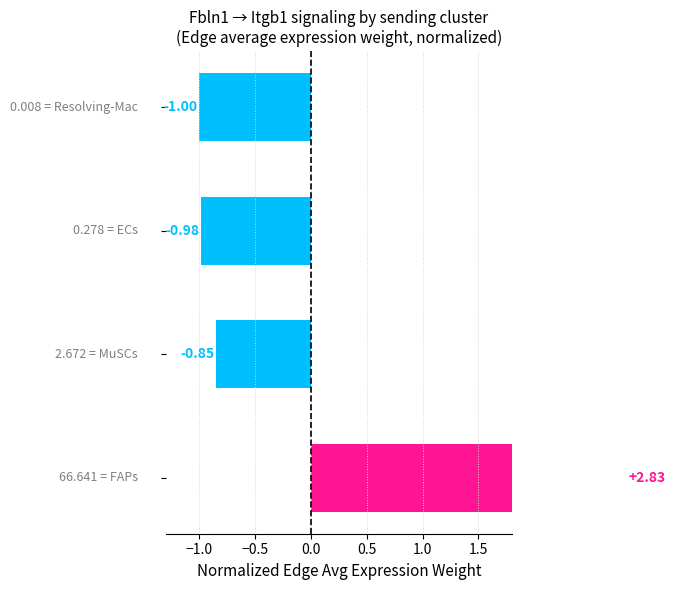

The chart shows a value of -0.8 at −1.0. True or false?

True